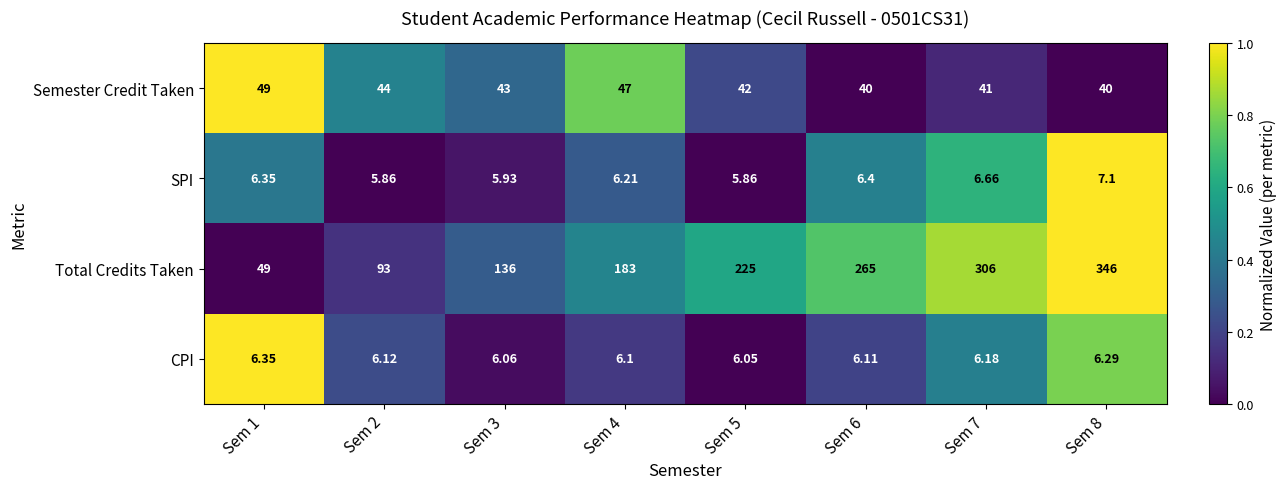

Which series has the largest range (max minus min)?

Total Credits Taken